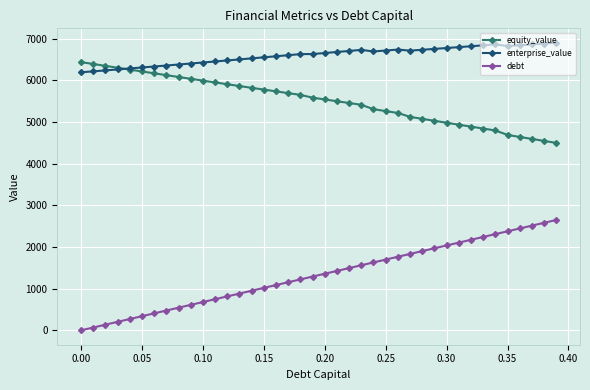

Rank the series by their maximum value, from lowest to highest.

debt, equity_value, enterprise_value